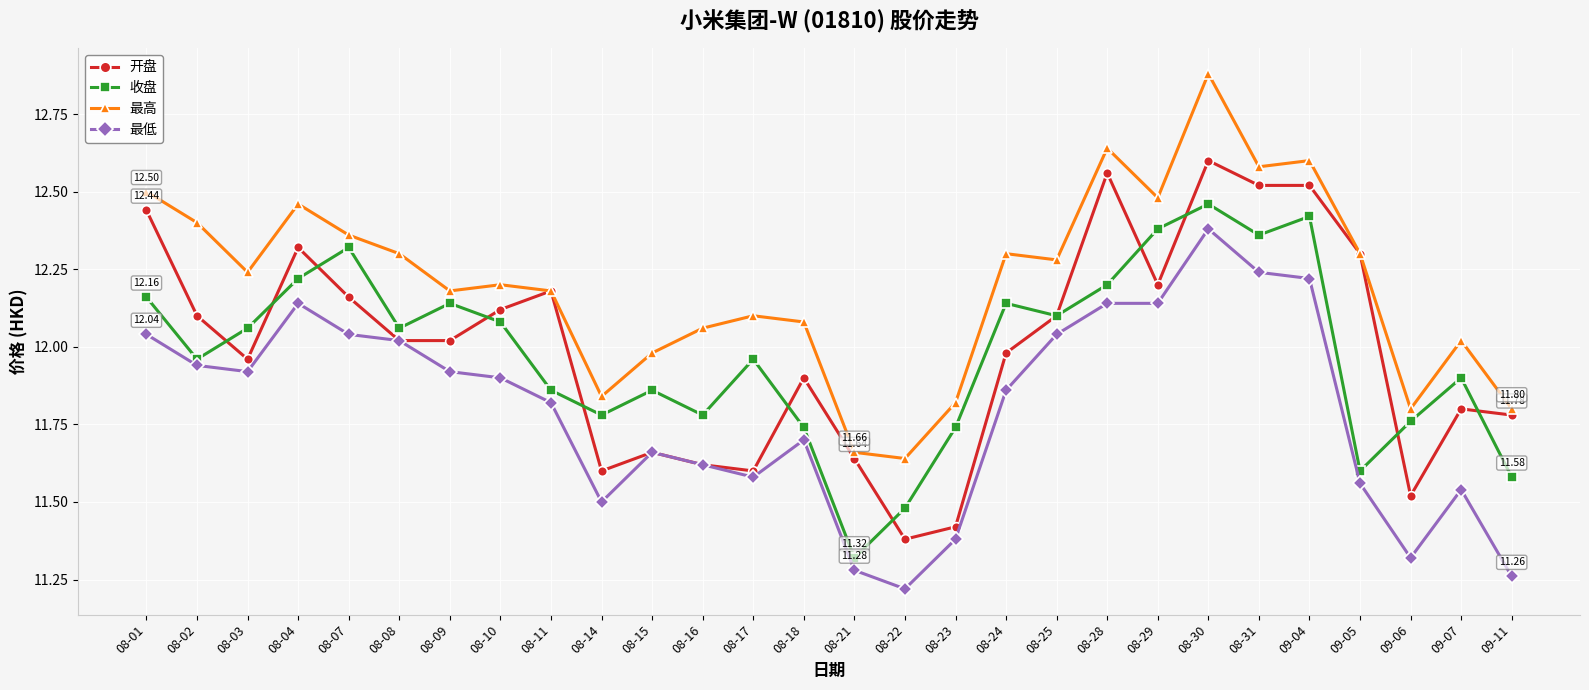

What is the spread (max minus min) of values at 09-07?

0.5